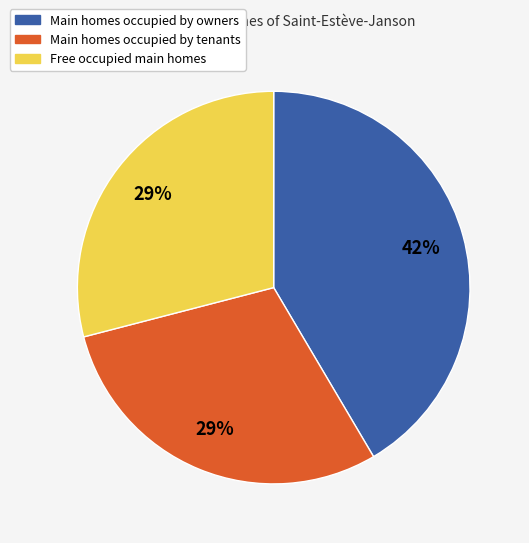

To the nearest percent, what is the average slice percentage?

33%